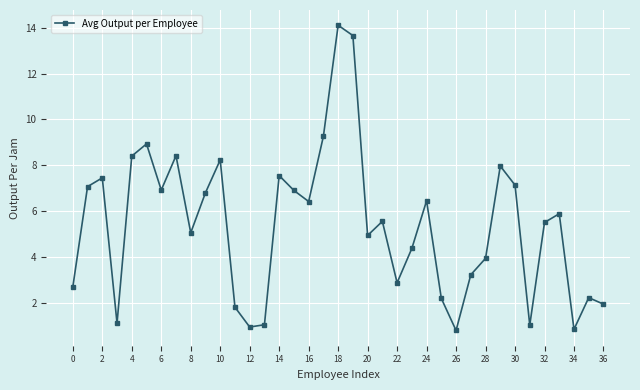

How many categories are shown in the chart?

37